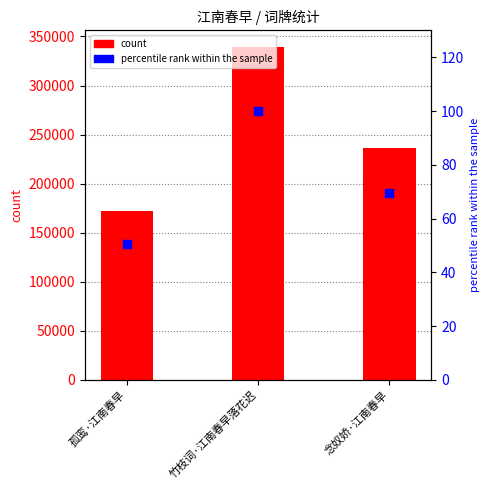

Which series contains the highest Y value?

count